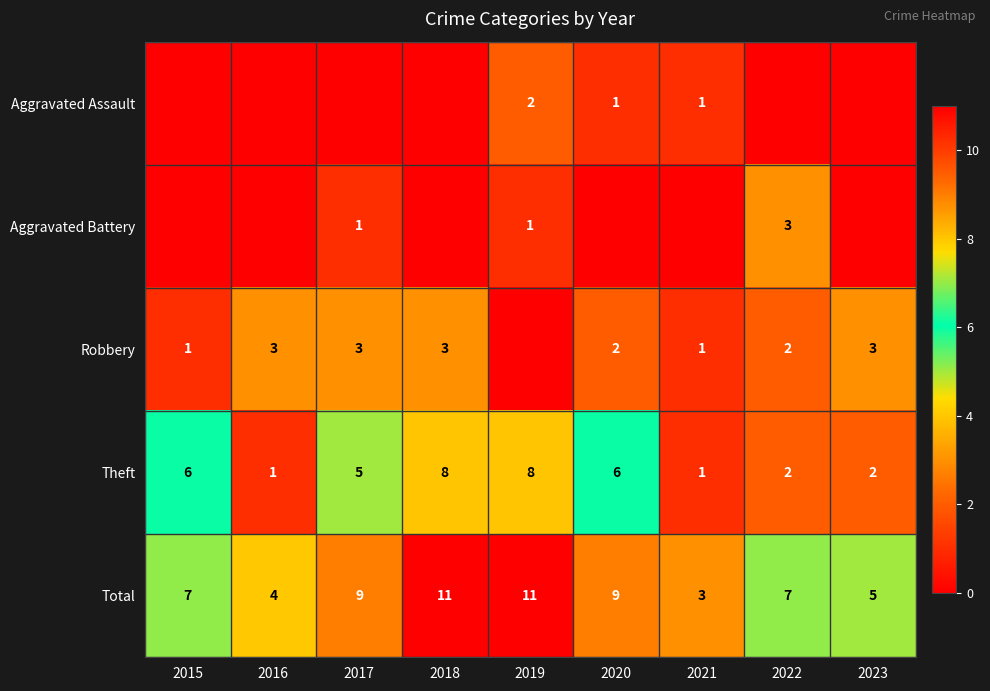

The Aggravated Assault series shows 0 at 2019. True or false?

False